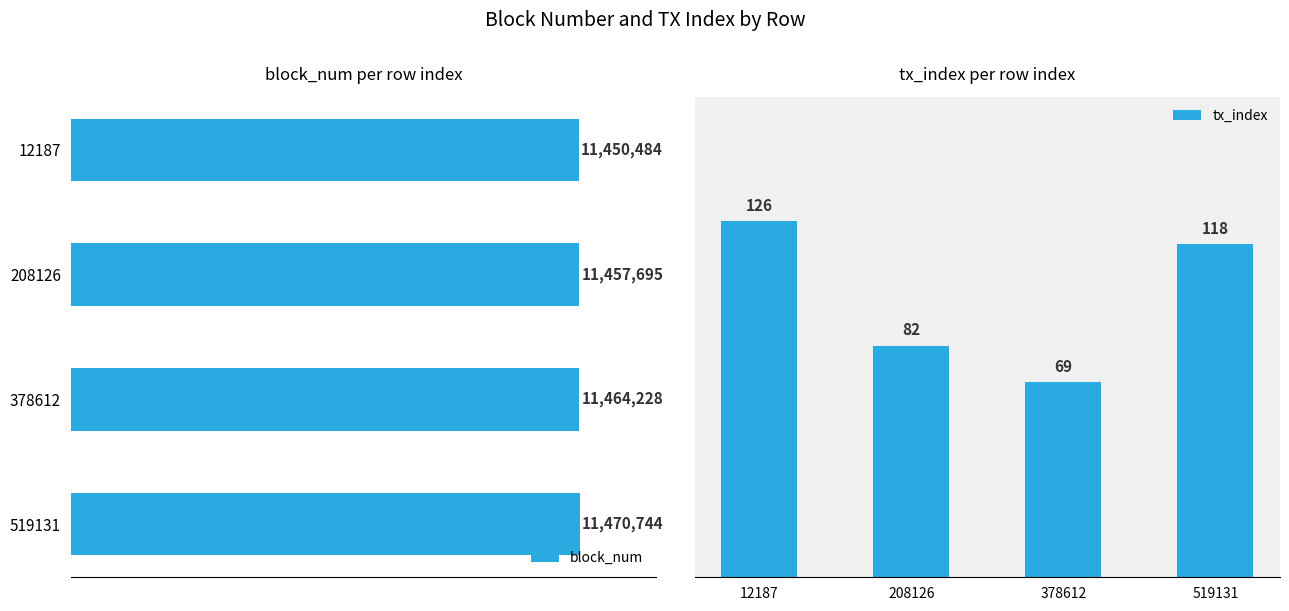

Rank the series by their maximum value, from lowest to highest.

tx_index, block_num